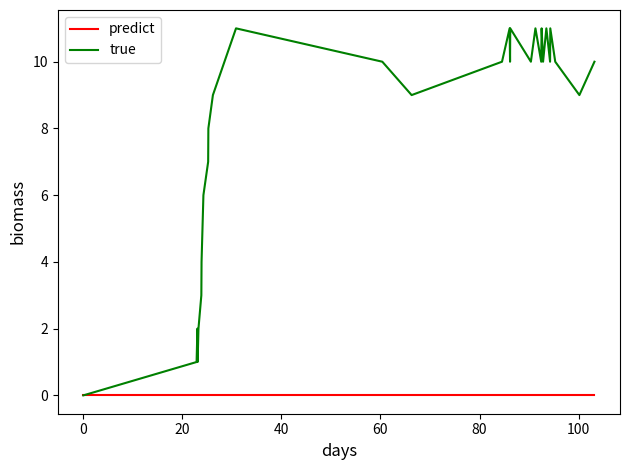

Rank the series by their maximum value, from highest to lowest.

true, predict